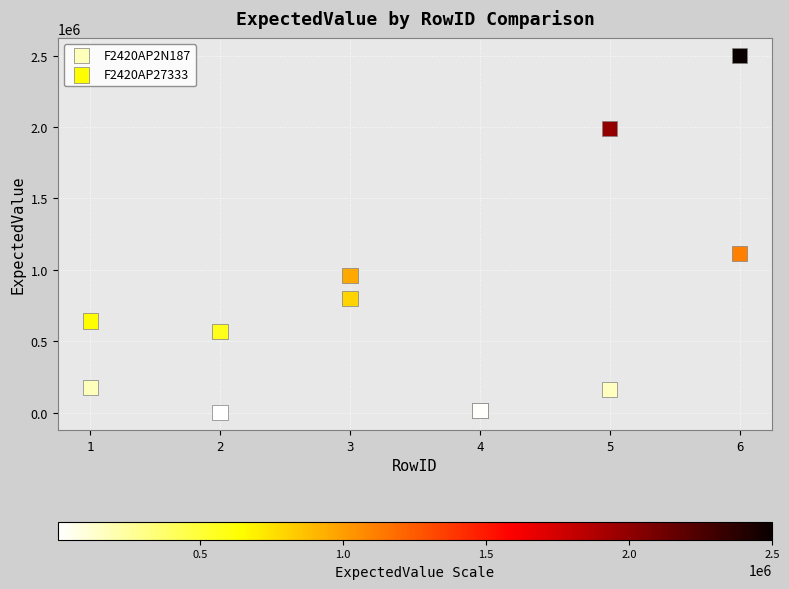

What are all the series names shown in the legend?

F2420AP2N187, F2420AP27333